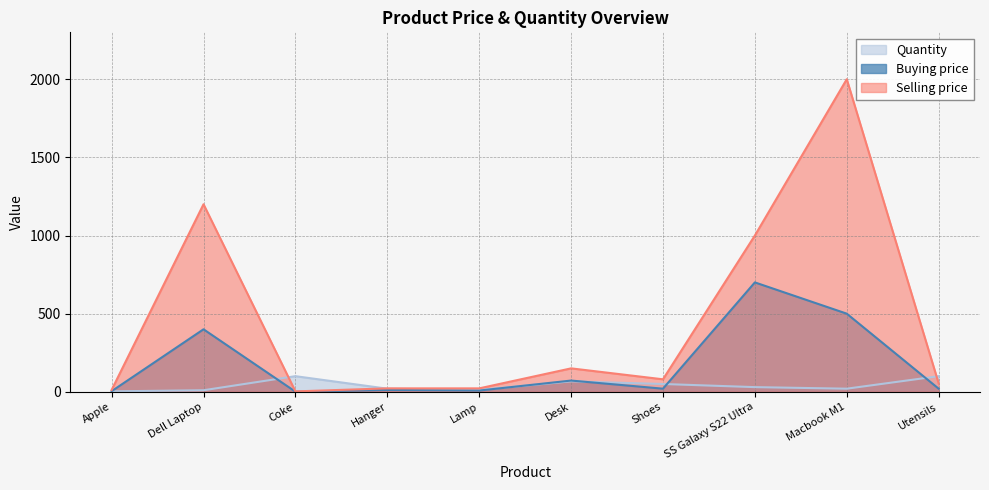

What is the sum of the Buying price values at Lamp and Apple?

12.0